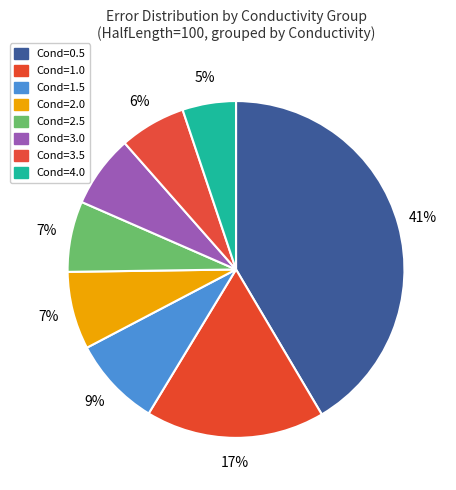

Does any single category account for the majority?

No